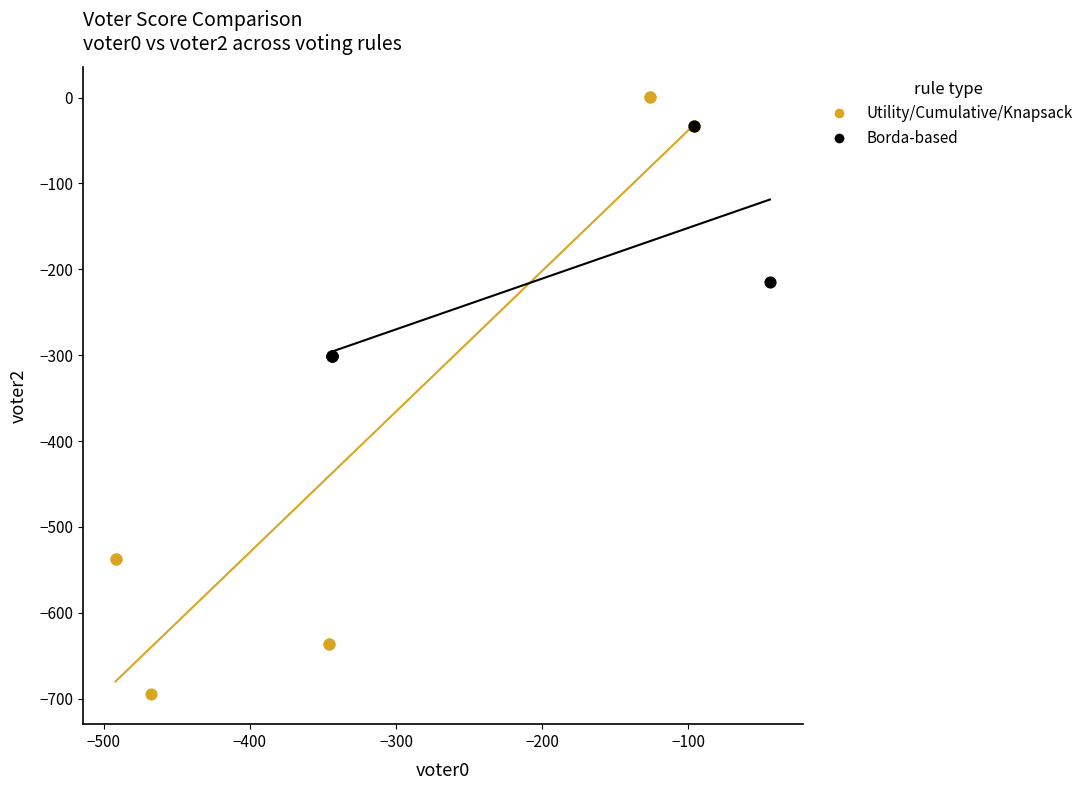

Which series has the largest Y range (max minus min)?

Utility/Cumulative/Knapsack